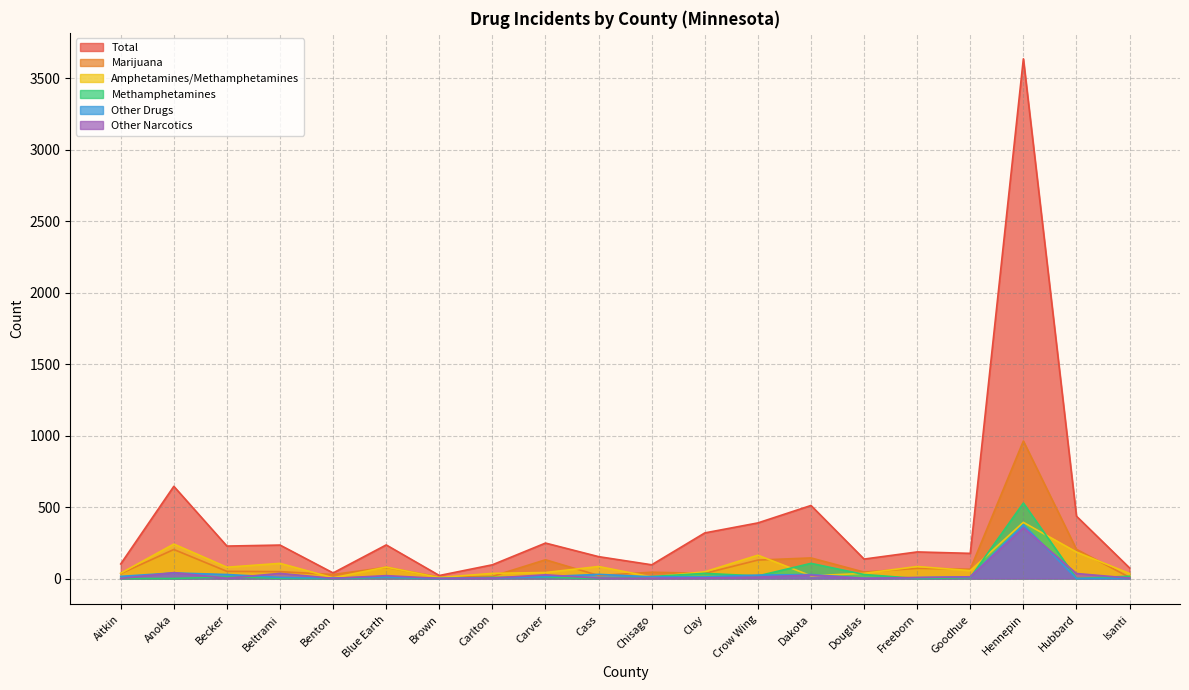

What is the total value across all series at Carver?

468